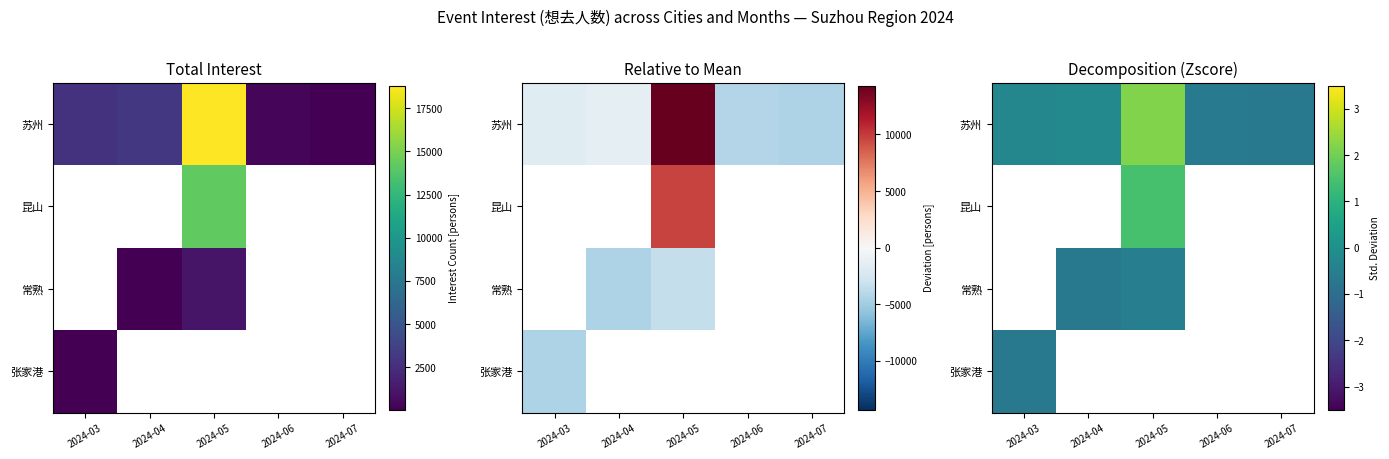

Which series has the widest spread of values?

苏州